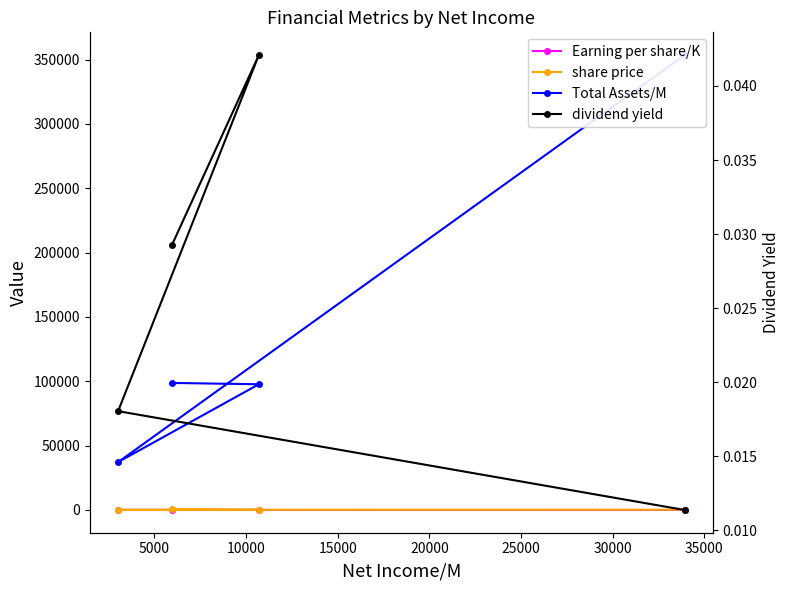

List the series in order of their peak value, highest first.

Total Assets/M, share price, Earning per share/K, dividend yield